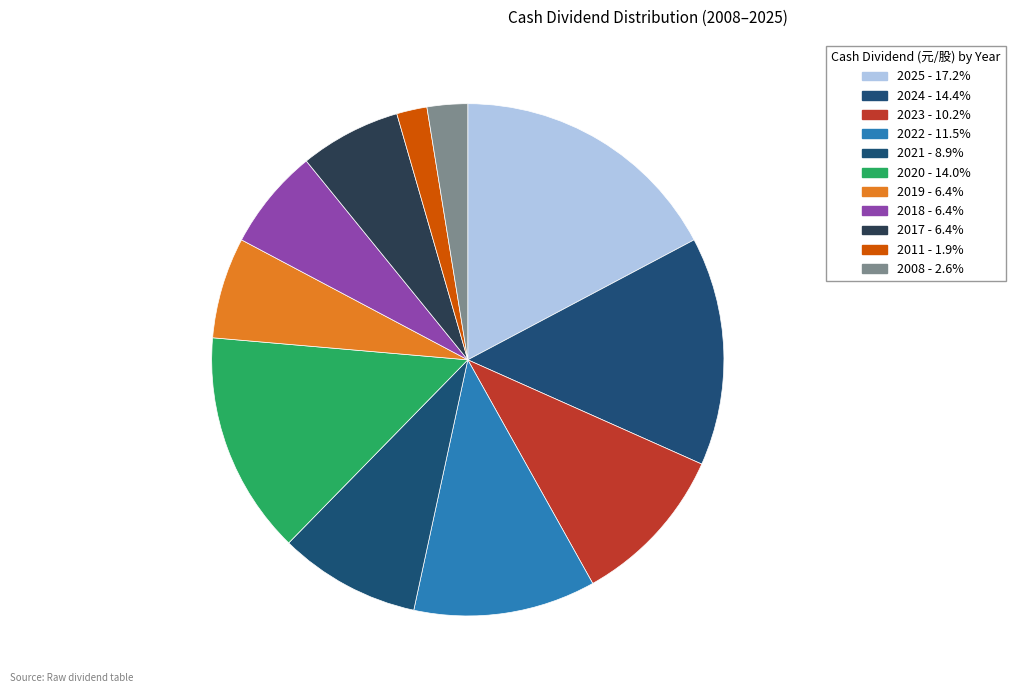

Does 2020 represent more than half of the total?

No